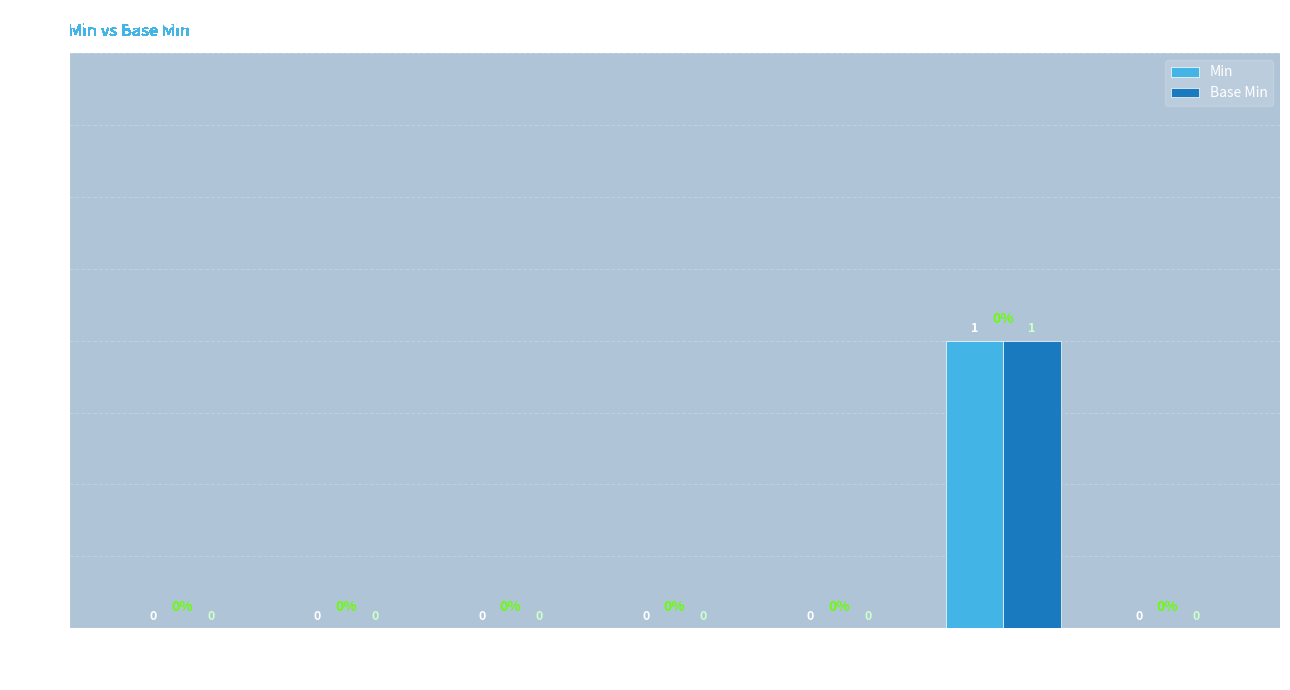

At which category is the sum across all series the highest?

Ext.url